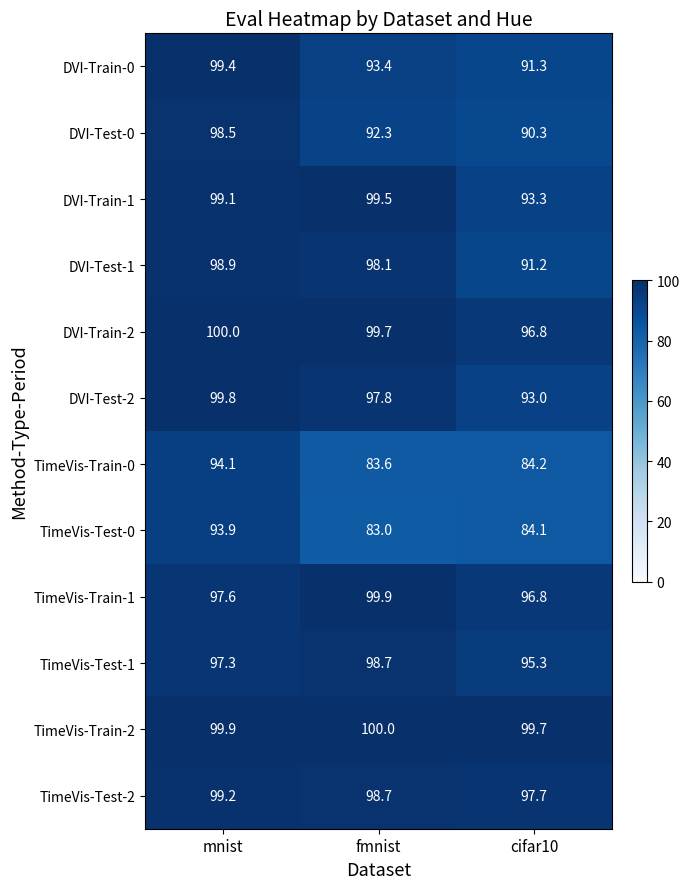

At which category does the chart reach its minimum across all series?

fmnist